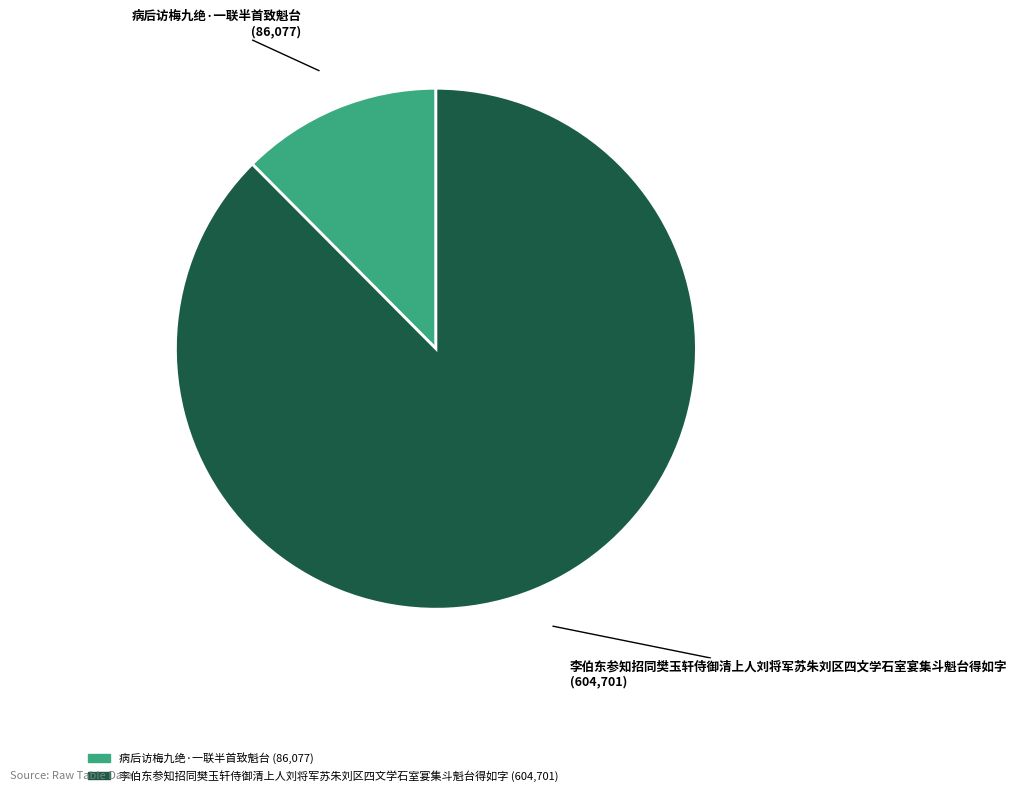

Does 病后访梅九绝·一联半首致魁台 represent more than half of the total?

No